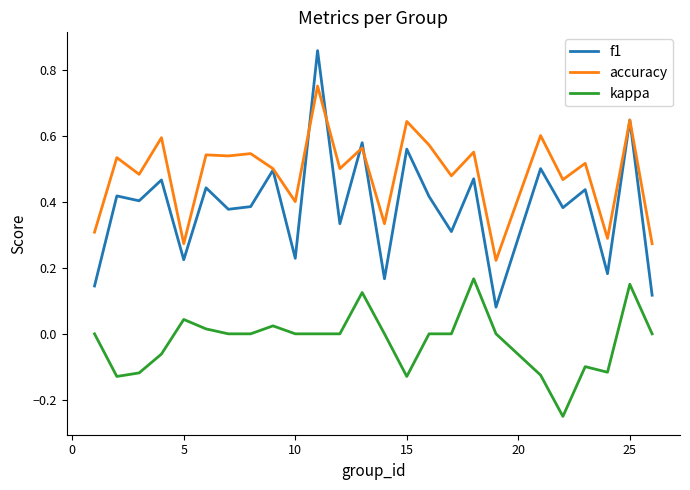

Which series has the largest total across all categories?

accuracy